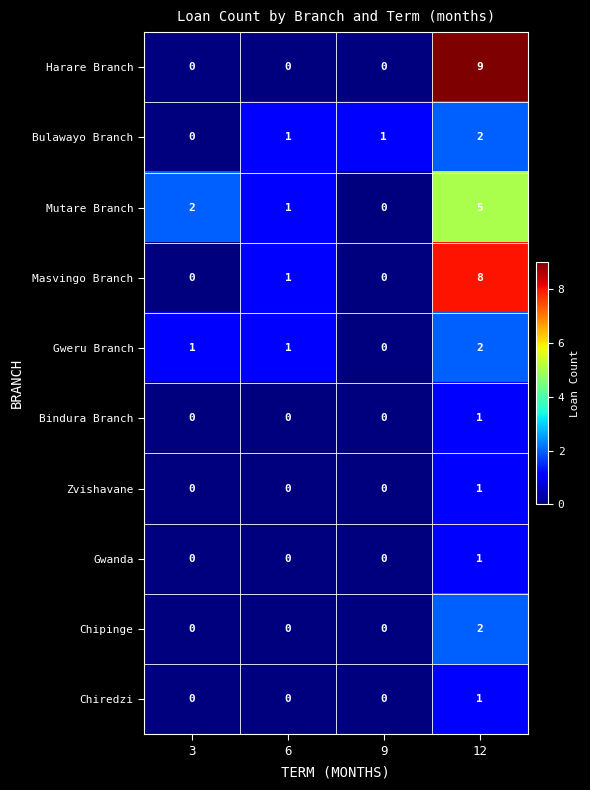

At which category is the sum across all series the highest?

12